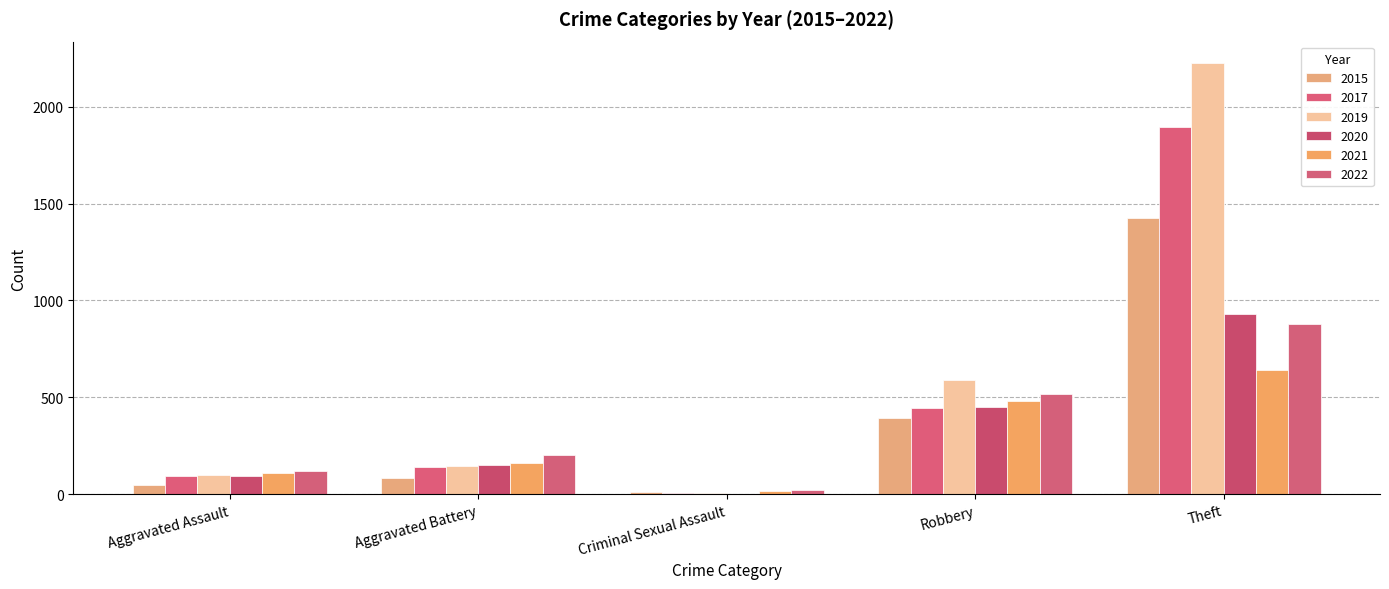

Rank the series by their maximum value, from highest to lowest.

2019, 2017, 2015, 2020, 2022, 2021